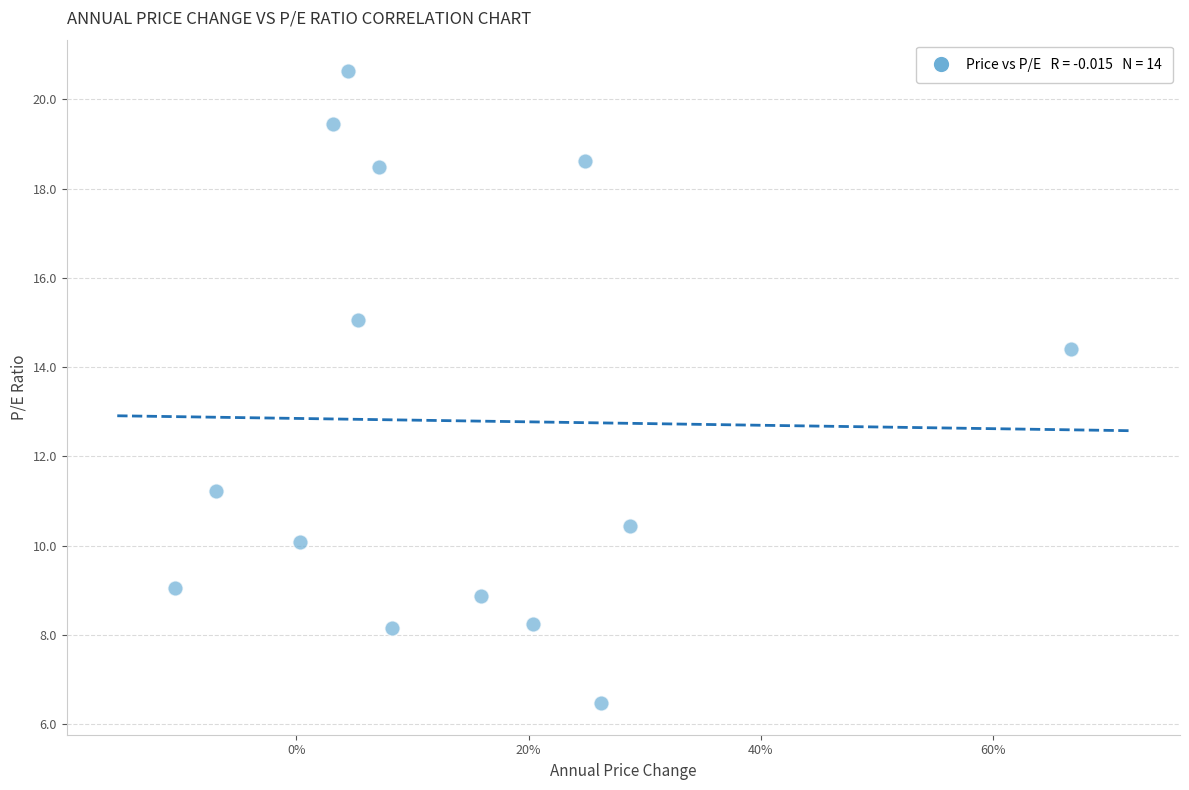

What Y value in the scatter plot is closest to 13?

14.4